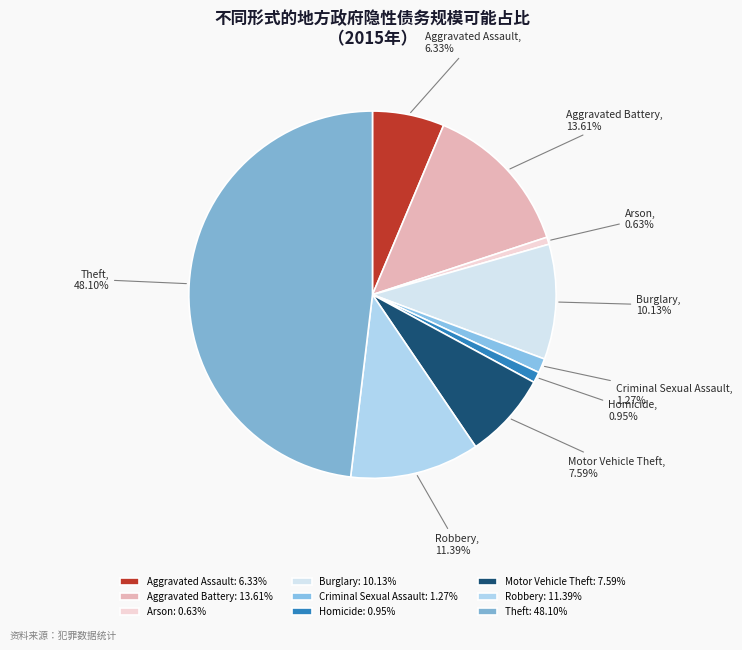

Is there any slice that represents more than half of the pie?

No